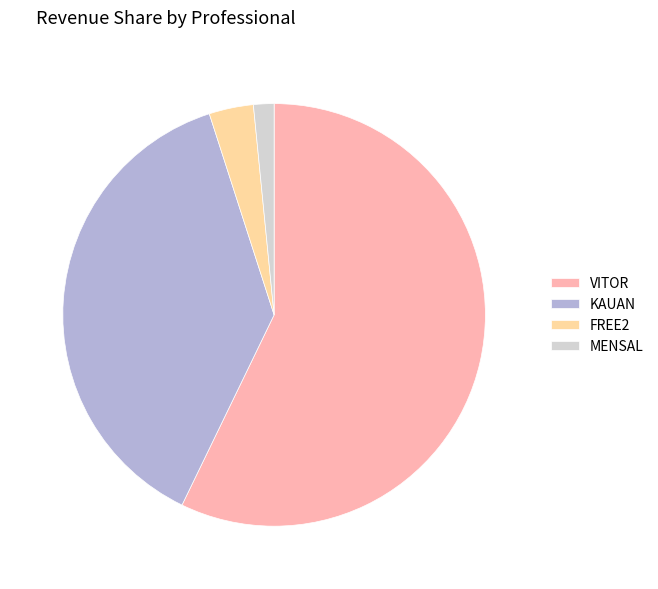

Combined, do VITOR and FREE2 account for over 50%?

Yes